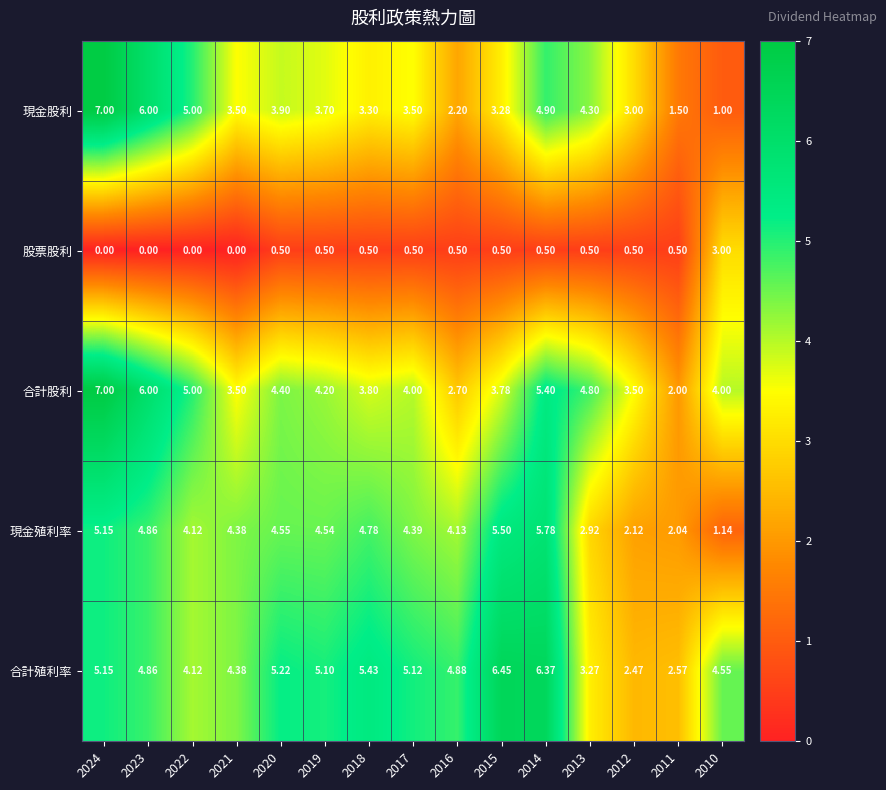

Which series has the widest spread of values?

現金股利